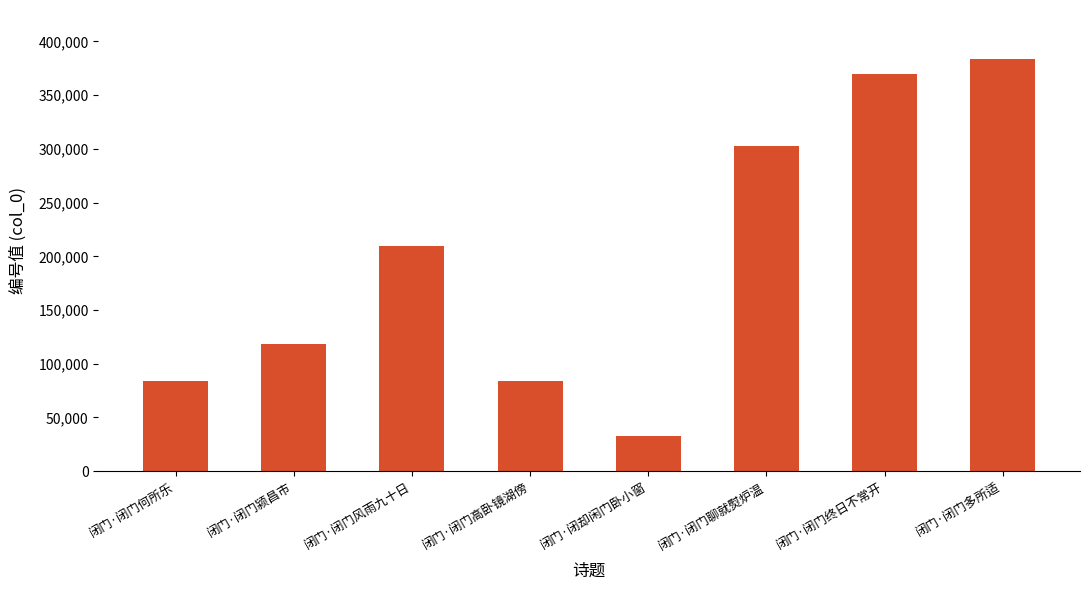

The value at 闭门·闭门聊就熨炉温 is 302408. True or false?

True